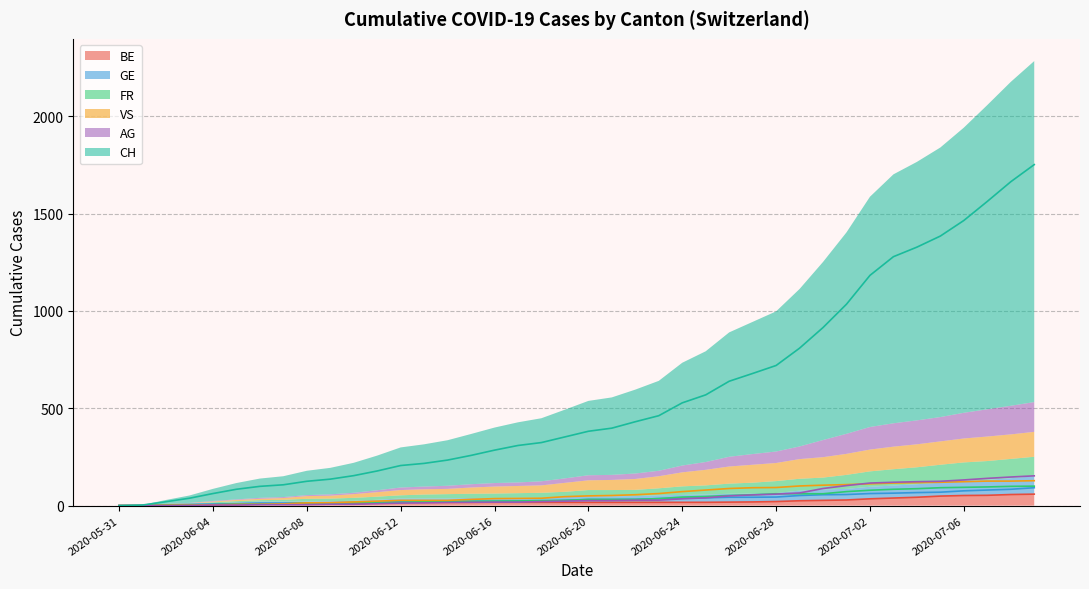

Which series has the largest range (max minus min)?

CH